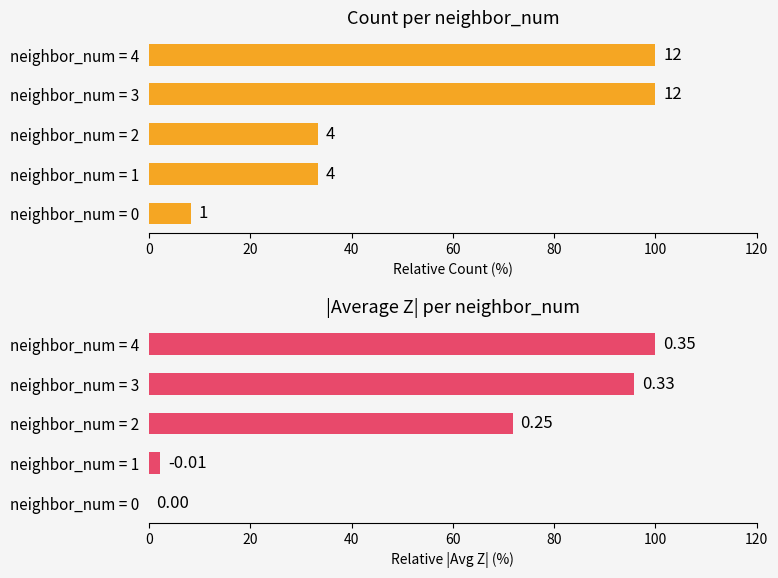

Is the value of Count at neighbor_num = 1 greater than the value of |Avg Z| at neighbor_num = 3?

No